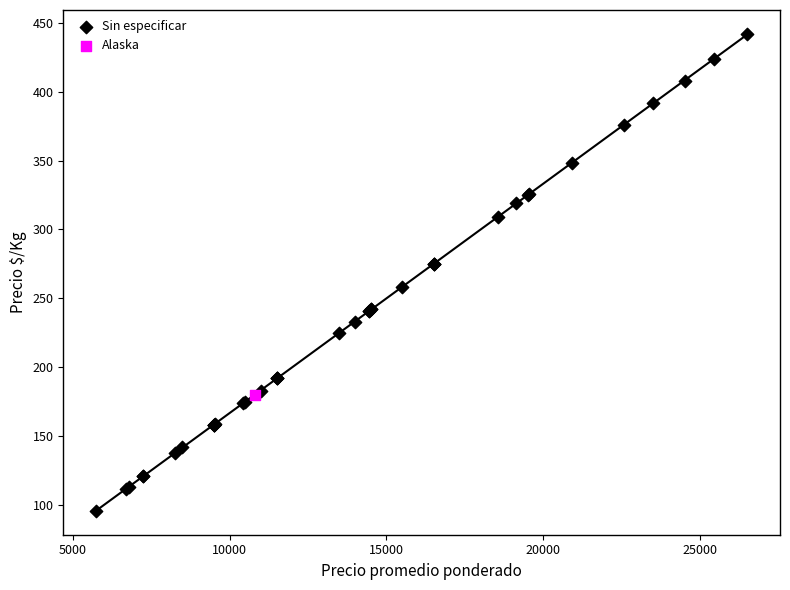

What are all the series names shown in the legend?

Sin especificar, Alaska